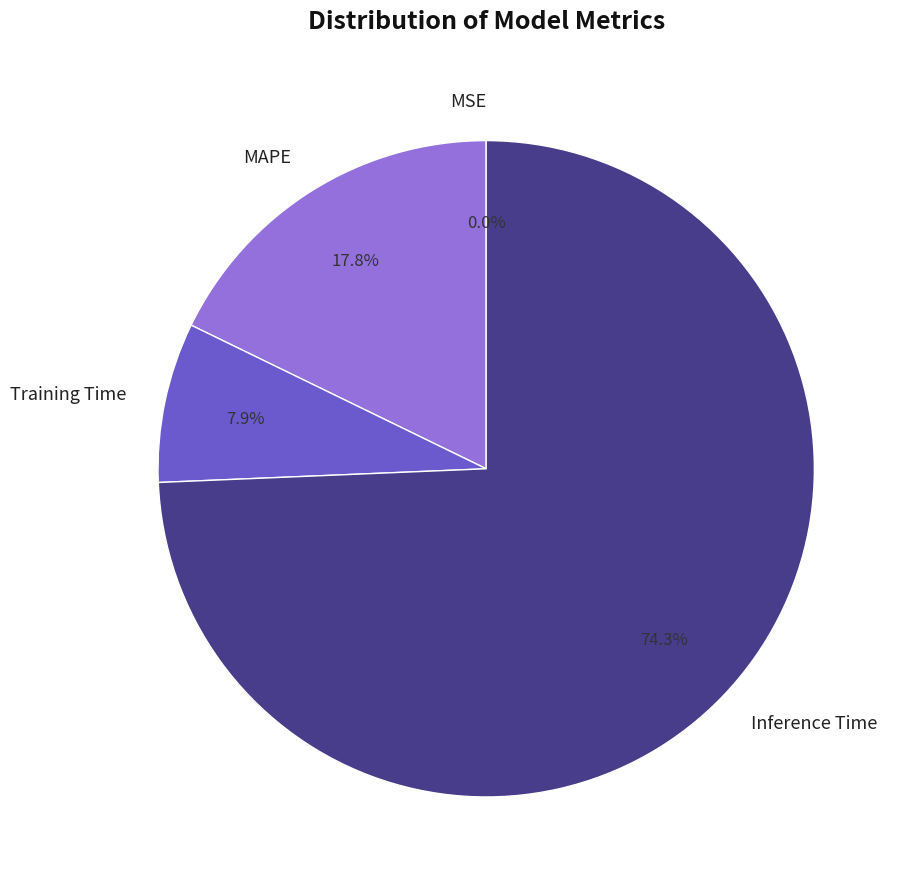

Does Inference Time account for over 50% of the chart?

Yes